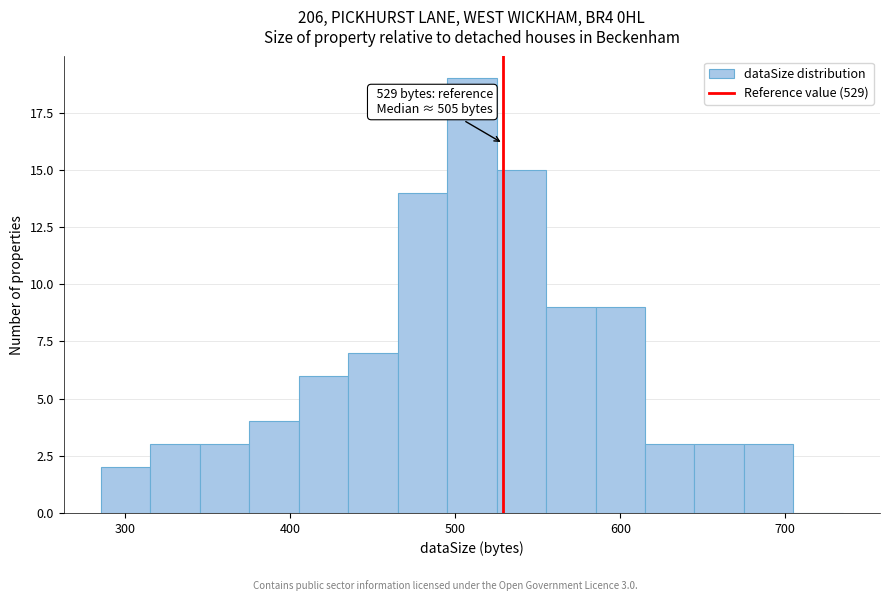

Around what value on the x-axis is the tallest bar? Give the approximate position of its centre, as read against the axis.

510